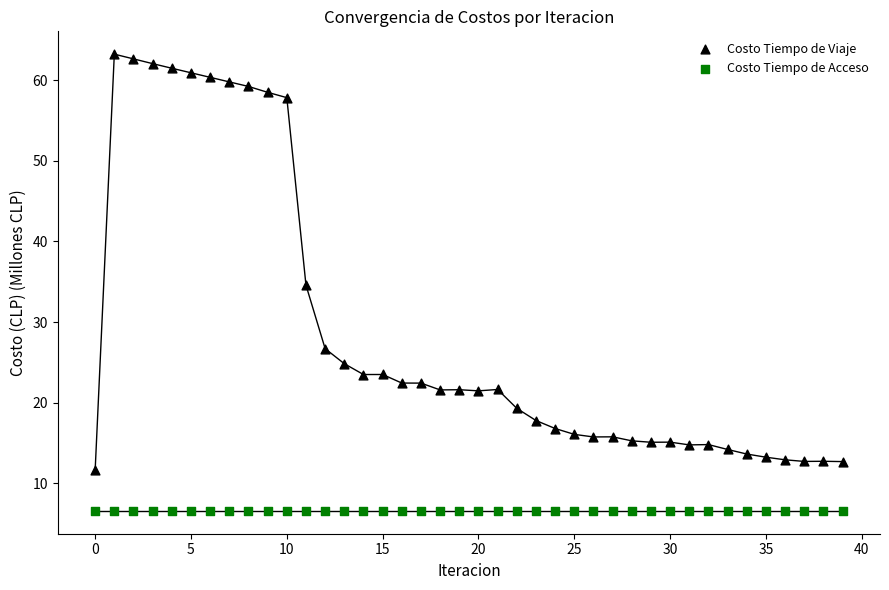

Which series reaches the maximum Y coordinate?

Costo Tiempo de Viaje